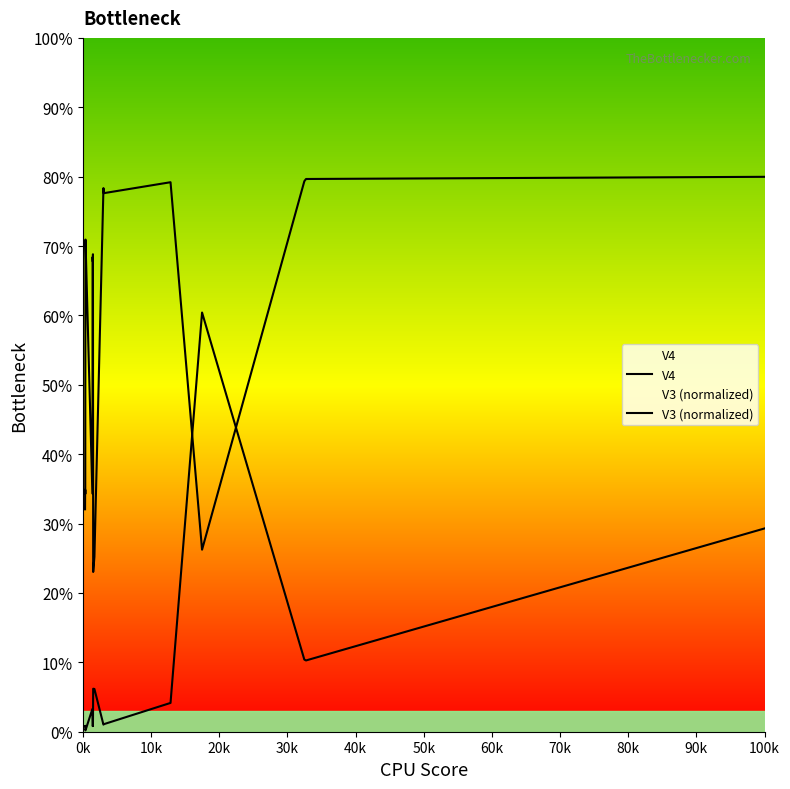

After their last crossing, which series has the higher values: V4 or V3 (normalized)?

V3 (normalized)